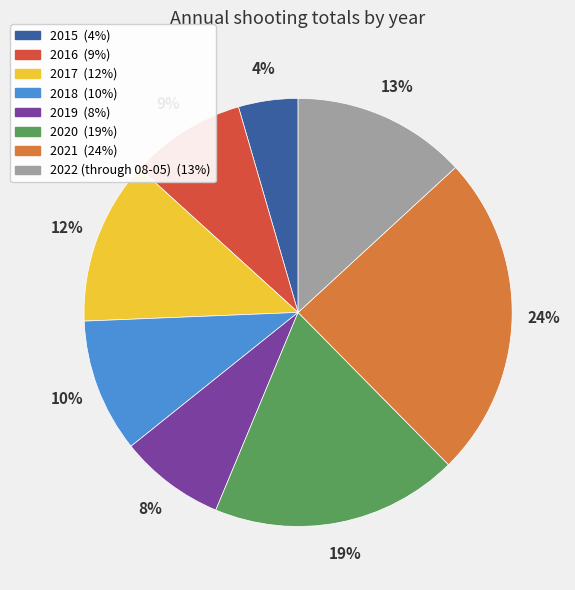

Does any single category account for the majority?

No